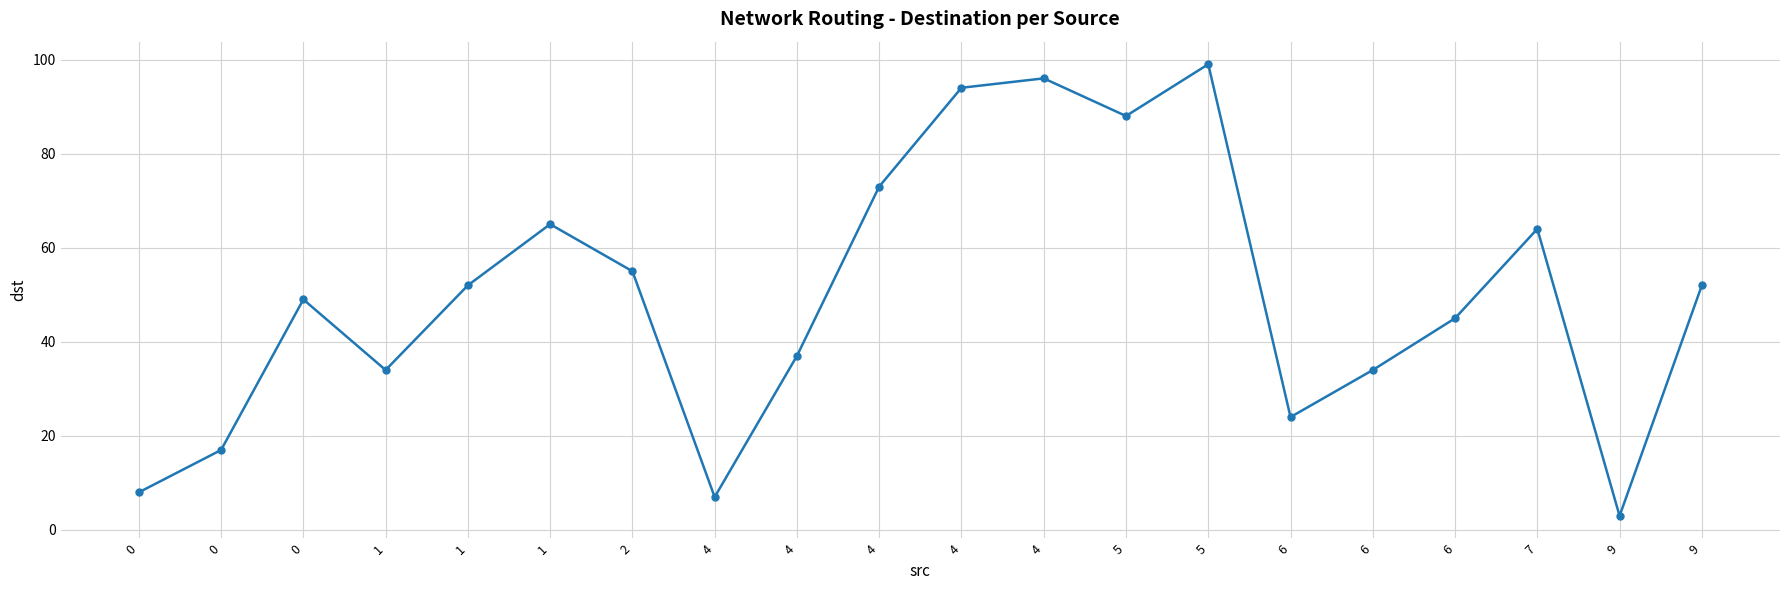

The chart shows a value of 34 at 1. True or false?

True